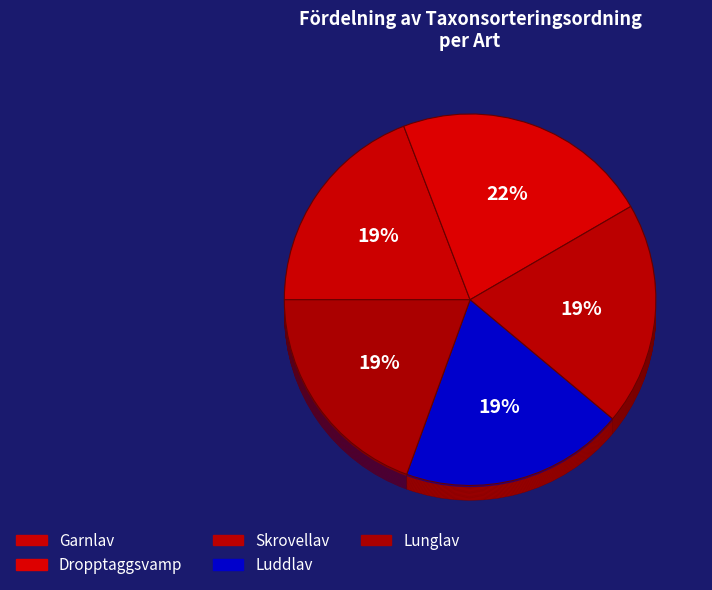

Which category has the biggest portion of the pie?

Dropptaggsvamp